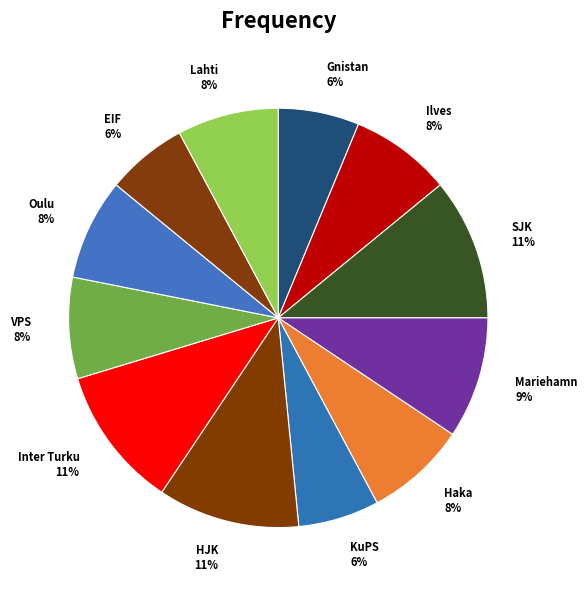

Count the number of slices in the pie.

12